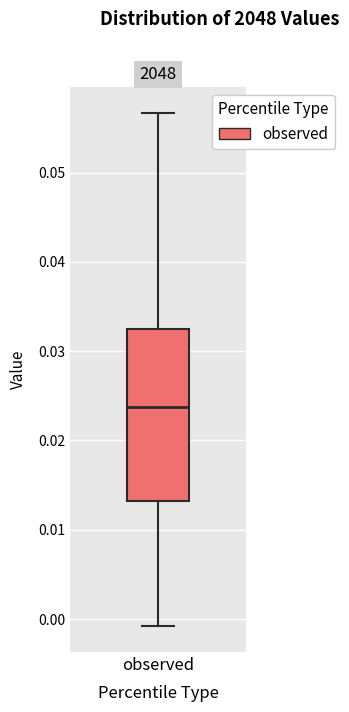

Transcribe this box plot: give where the median line is, the range the box spans, and where the two whiskers end, as read against the y-axis. The values are not printed on the chart, so give them approximately, as read against the axis.

median 0.024, box 0.013 to 0.033, whiskers -0.001 to 0.057